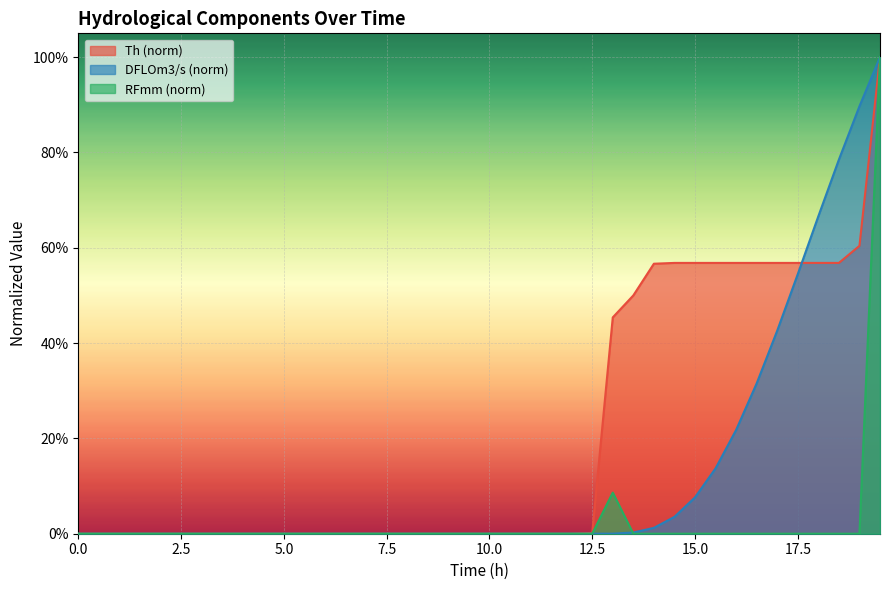

The value of Th at 17.5 is 0.1. True or false?

False